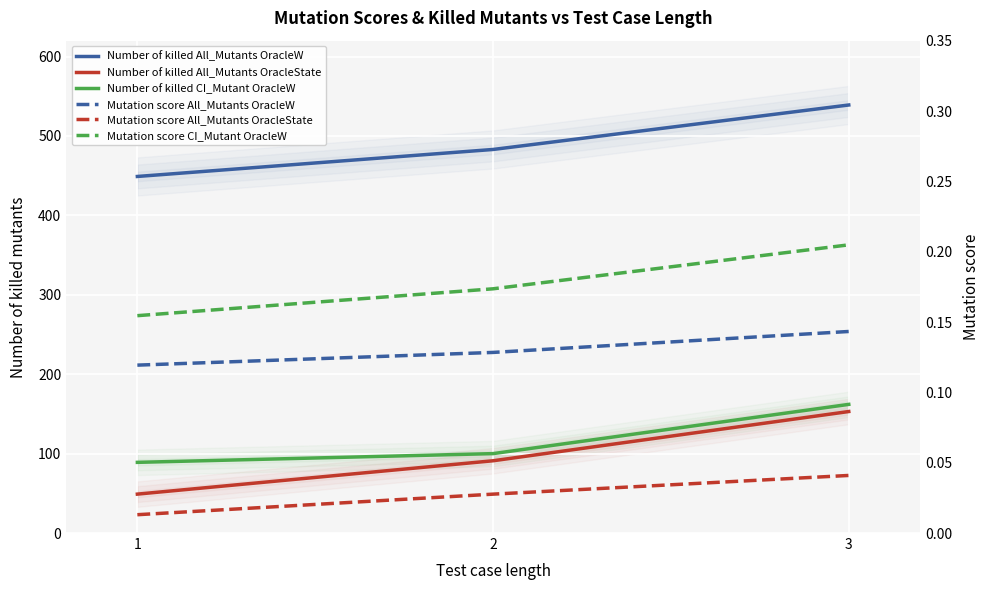

Reading left to right, what are all the values shown in this chart?

Number of killed All_Mutants OracleW: 449.0	483.0	539.0
Number of killed All_Mutants OracleState: 49.0	91.0	153.0
Number of killed CI_Mutant OracleW: 89.0	100.0	162.0
Mutation score All_Mutants OracleW: 0.1	0.1	0.1
Mutation score All_Mutants OracleState: 0.0	0.0	0.0
Mutation score CI_Mutant OracleW: 0.2	0.2	0.2